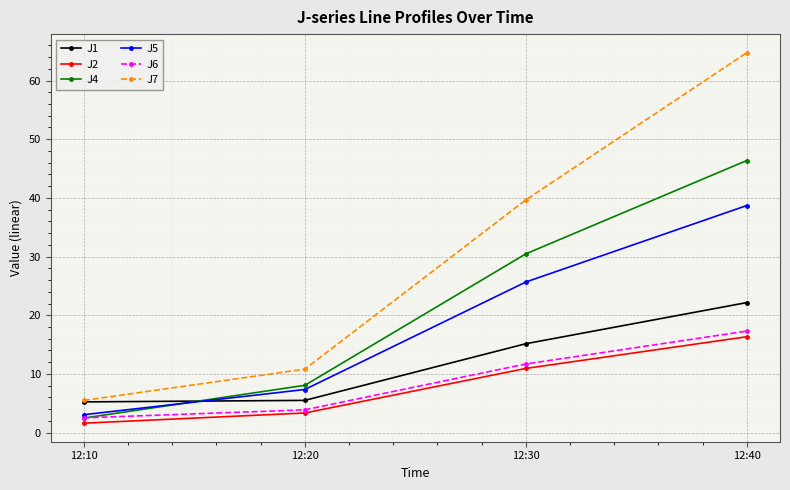

At which category does the chart reach its peak across all series?

12:40